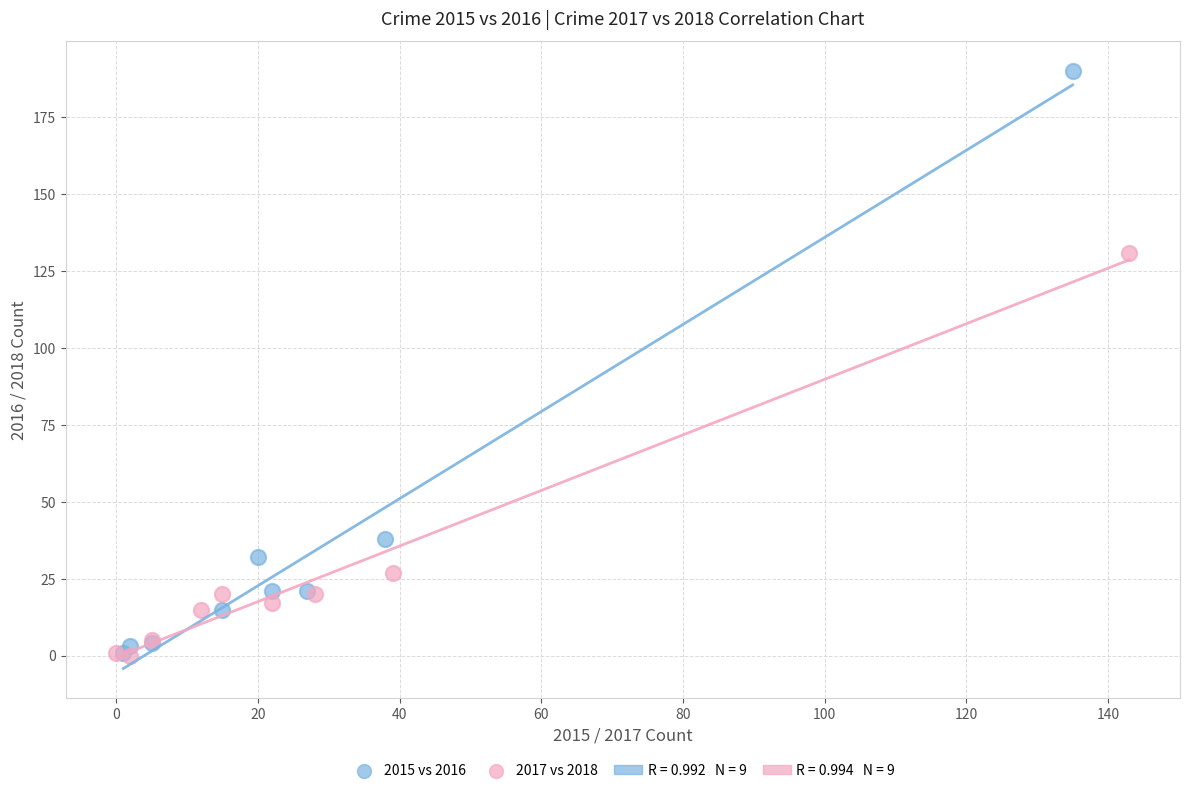

Which series reaches the maximum Y coordinate?

2015 vs 2016